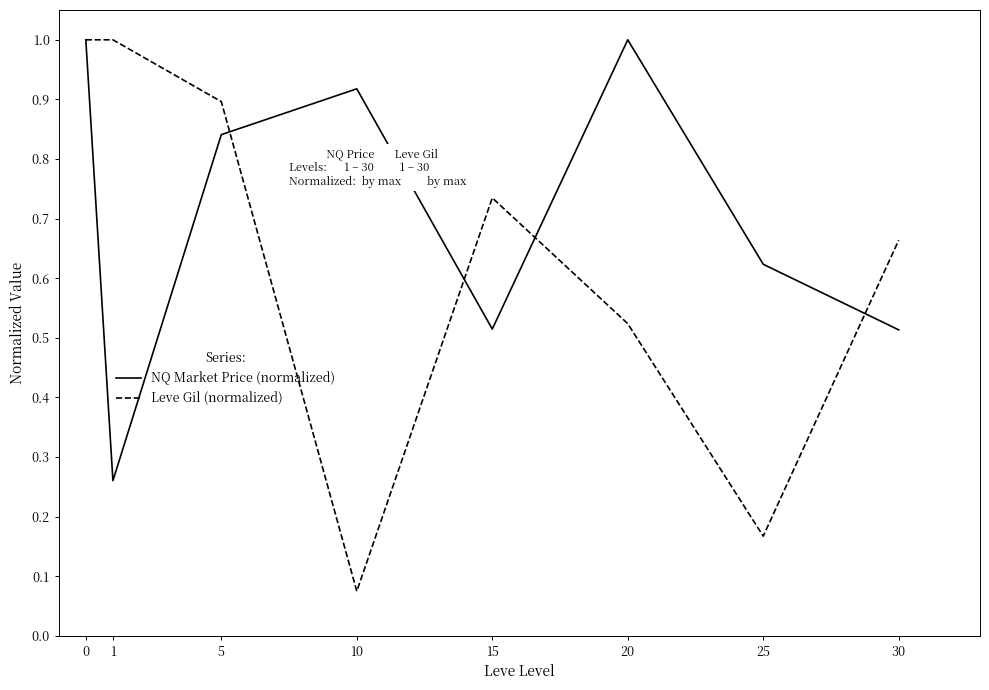

At which label is Leve Gil (normalized) closest to 0?

10